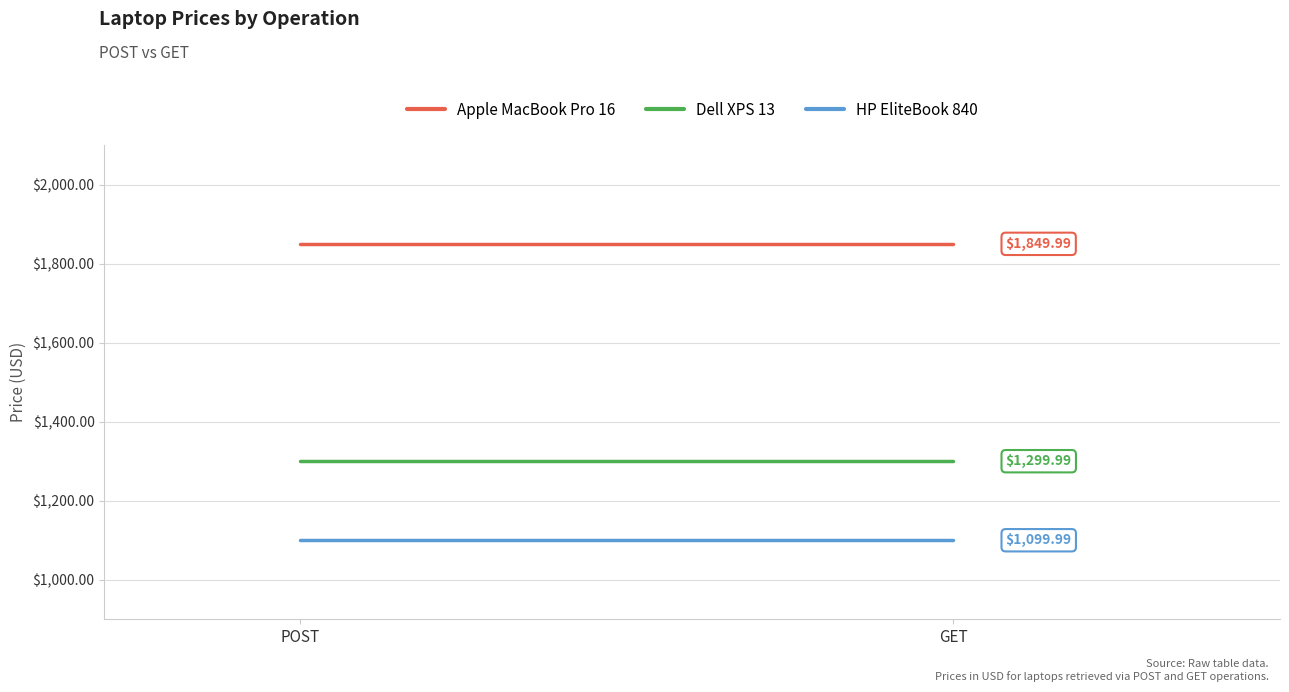

What is the total value across all series at POST?

4250.0